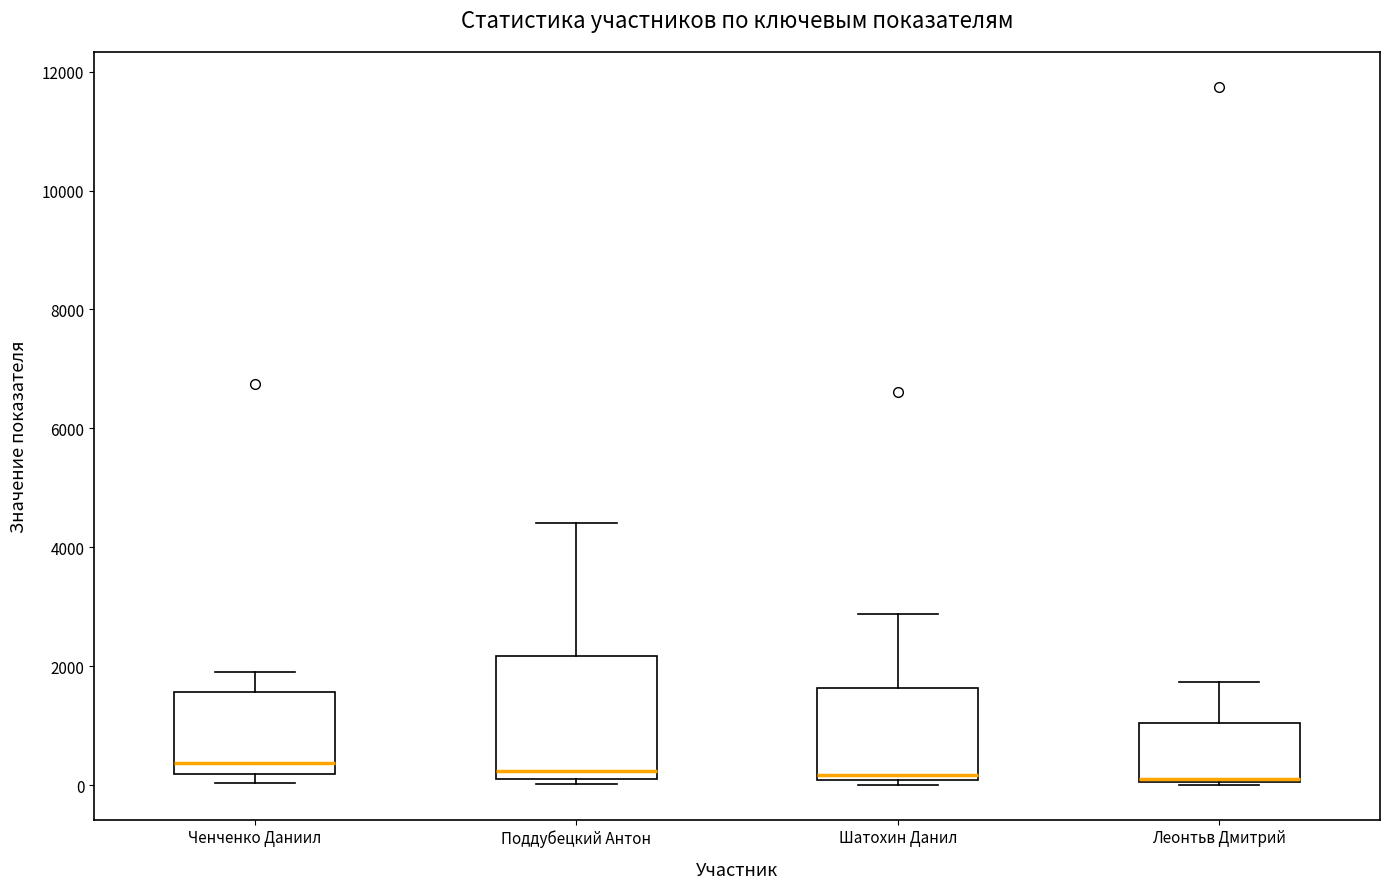

Where does the upper whisker of the box for Шатохин Данил end on the y-axis? The values are not printed on the chart, so give them approximately, as read against the axis.

2800